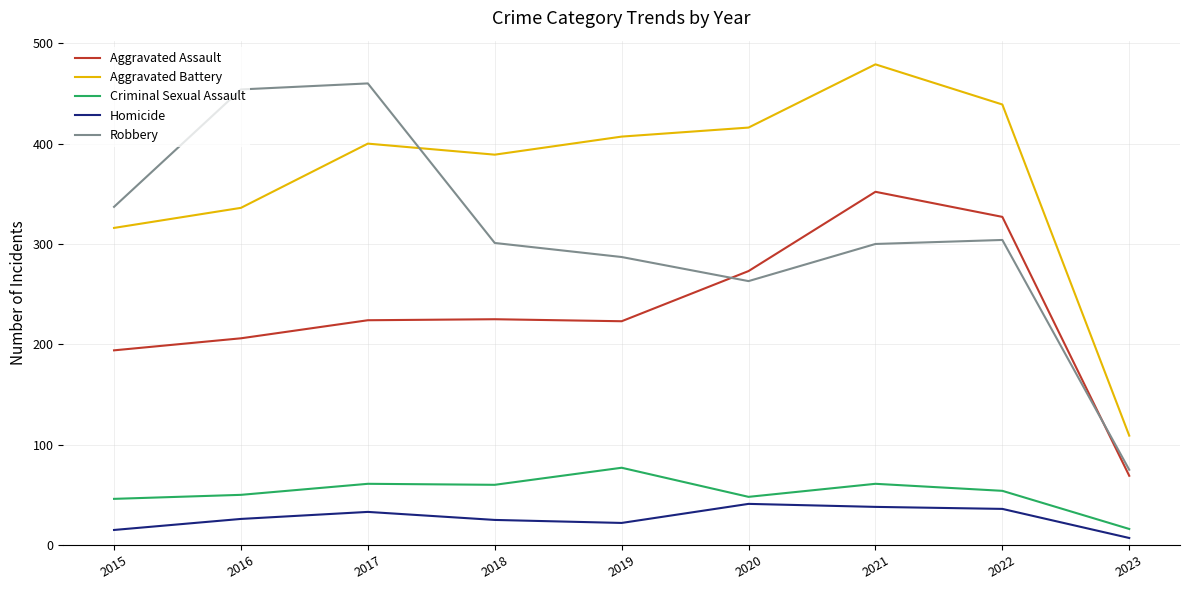

At which label does Aggravated Assault reach its minimum?

2023